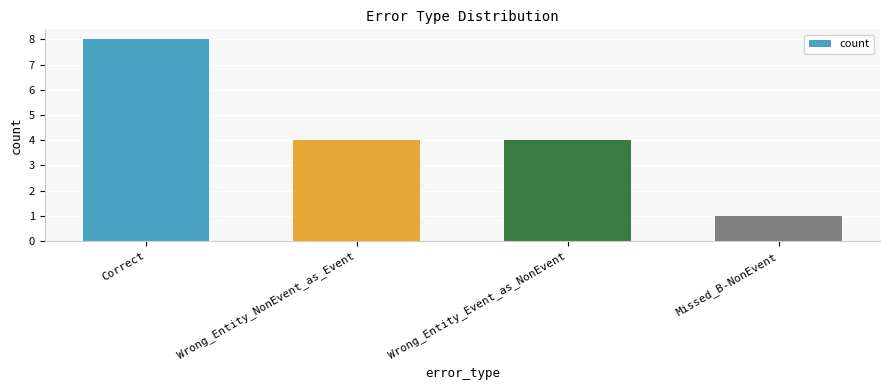

How many bars are there in total?

4